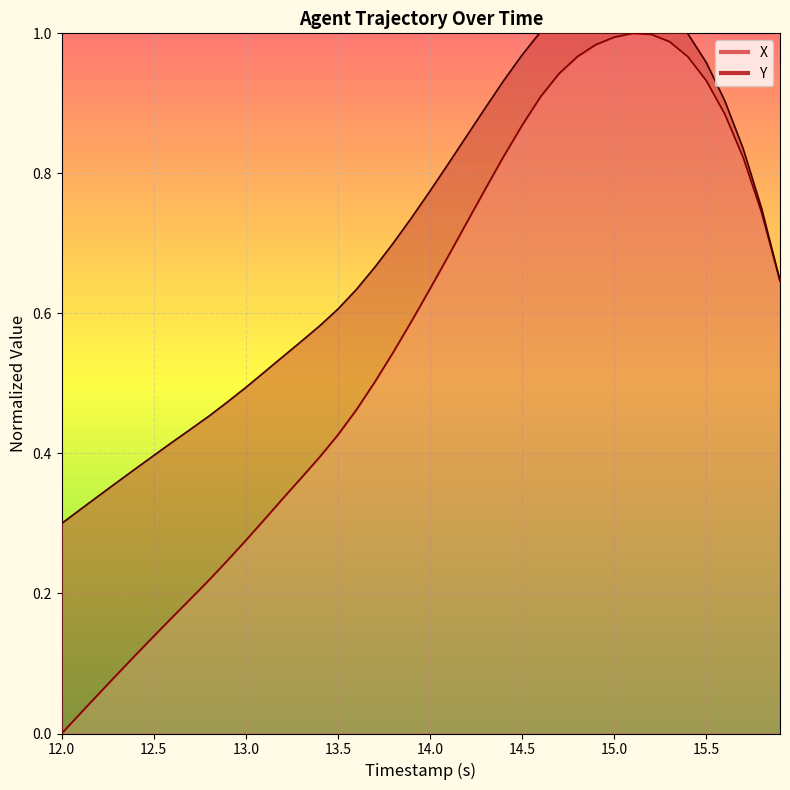

What is the value of the 9th point from the left?

0.2